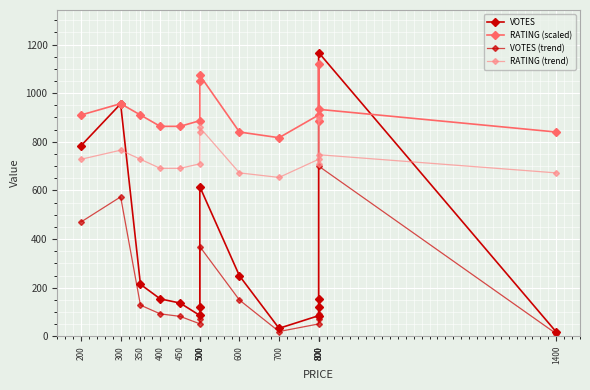

Which series has the widest spread of values?

VOTES